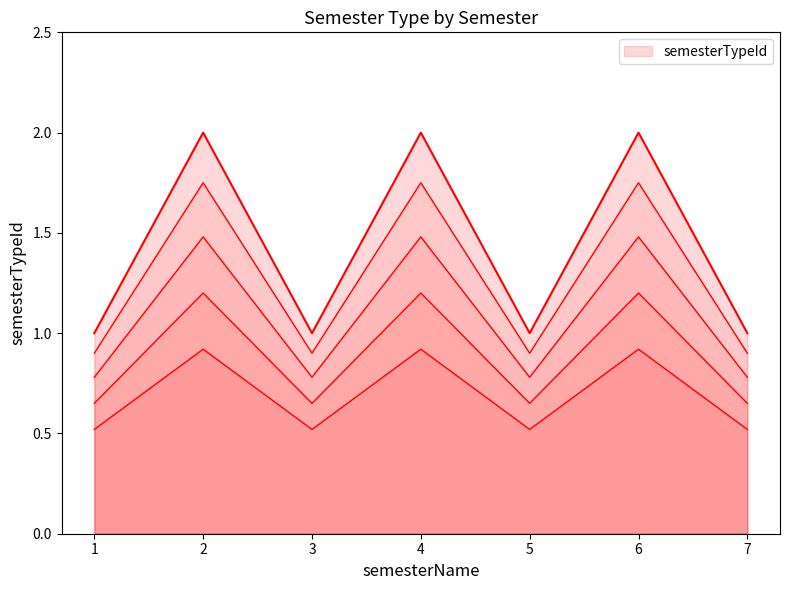

Rank the categories by value from highest to lowest.

1, 3, 5, 0, 2, 4, 6